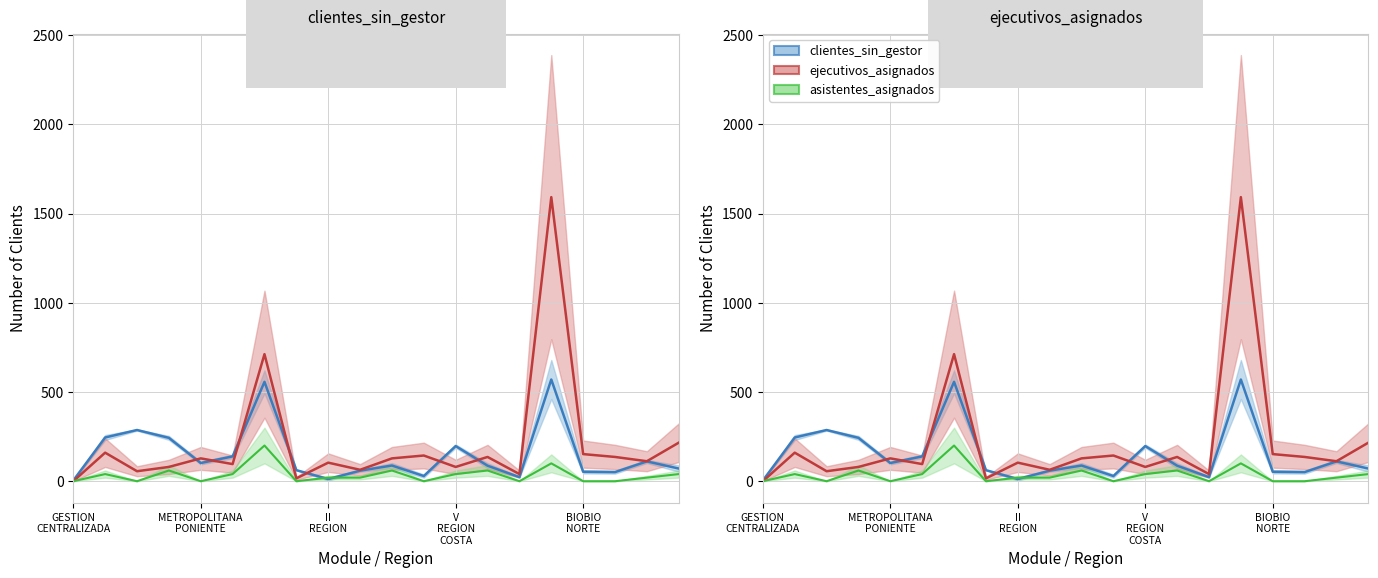

Reading left to right, transcribe all the data shown in this chart.

clientes_sin_gestor: 4	245	287	243	102	139	557	62	12	59	88	29	197	87	23	570	53	51	111	71
ejecutivos_asignados: 0	160	56	80	128	96	712	16	104	64	128	144	80	136	40	1592	152	136	112	216
asistentes_asignados: 0	40	0	60	0	40	200	0	20	20	60	0	40	60	0	100	0	0	20	40